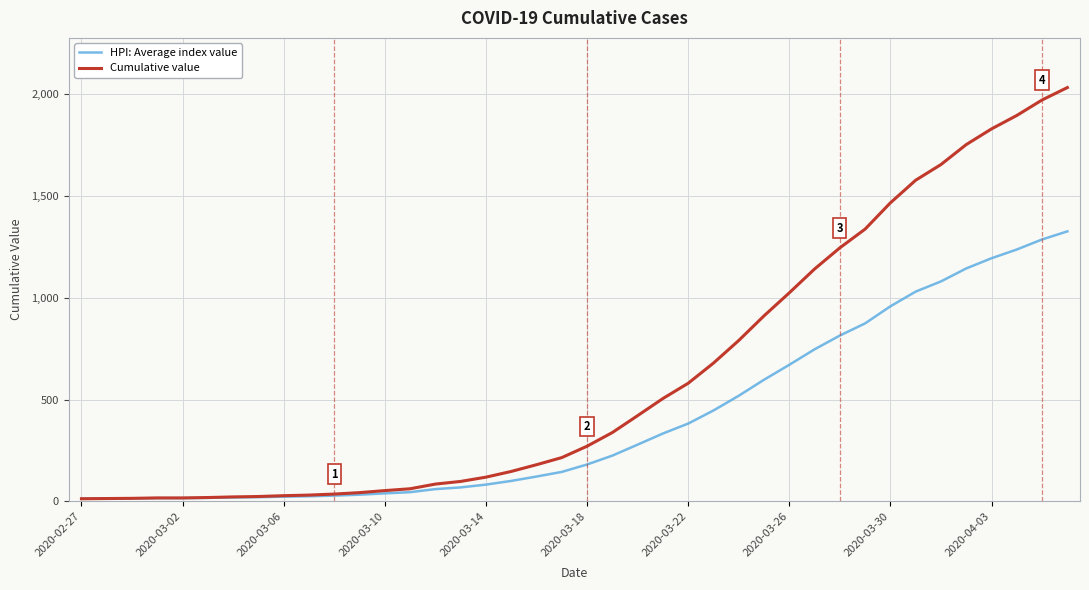

What is the minimum value for HPI: Average index value?

13.5